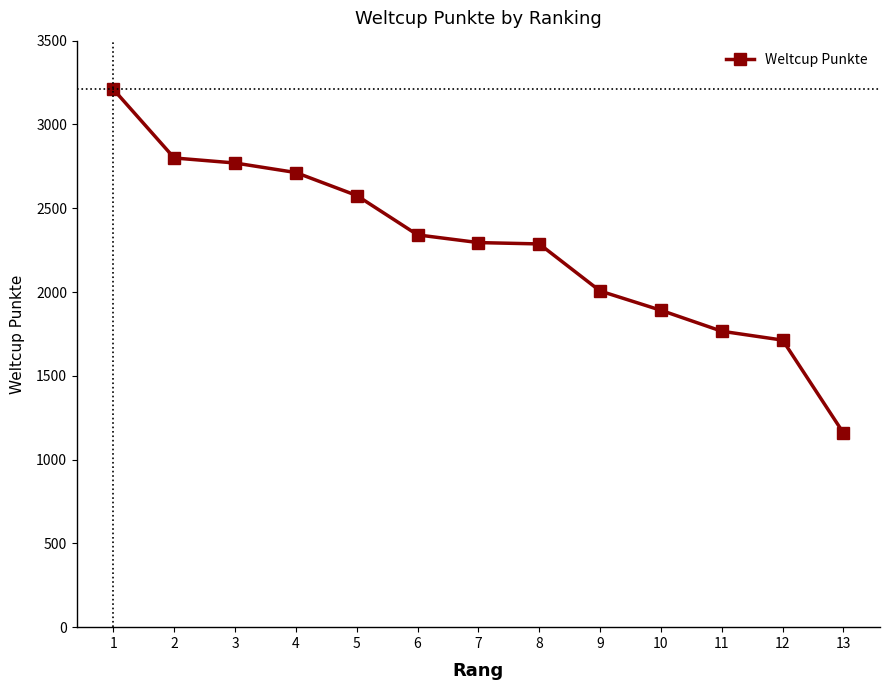

The chart shows a value of 2006 at 9. True or false?

True